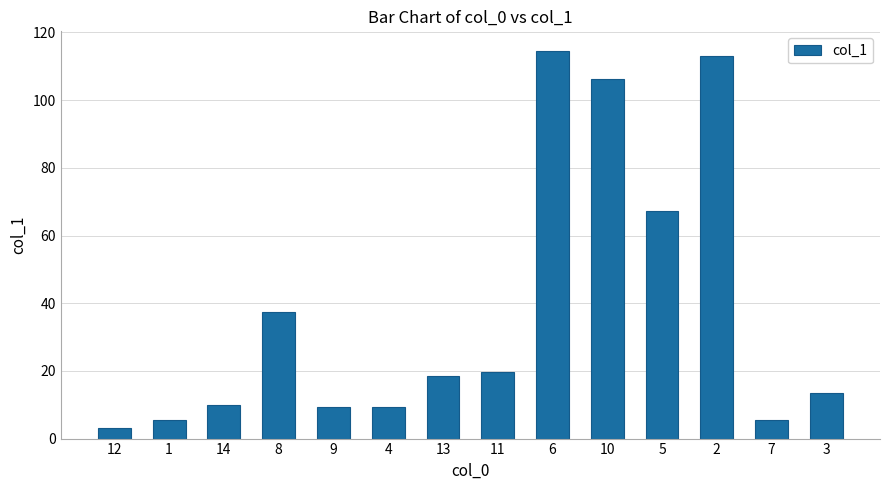

What is the smallest value displayed?

3.1